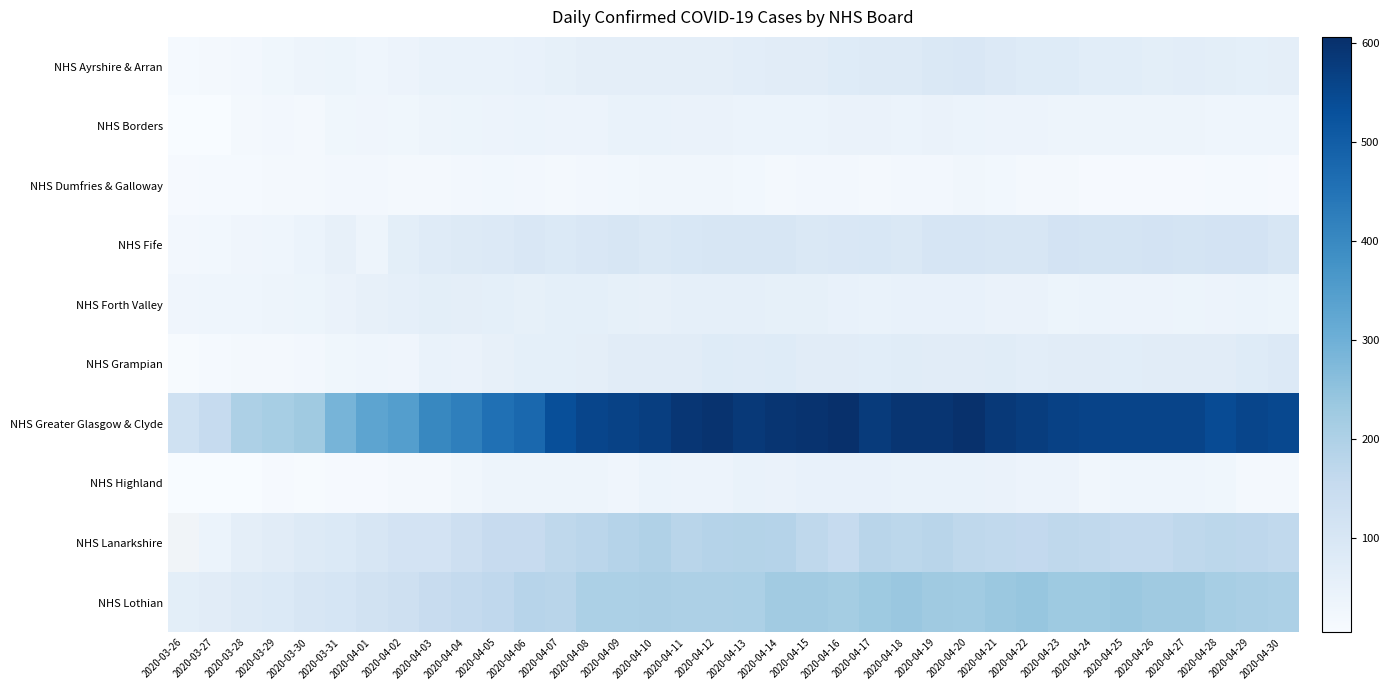

At which category is the sum across all series the highest?

2020-04-20